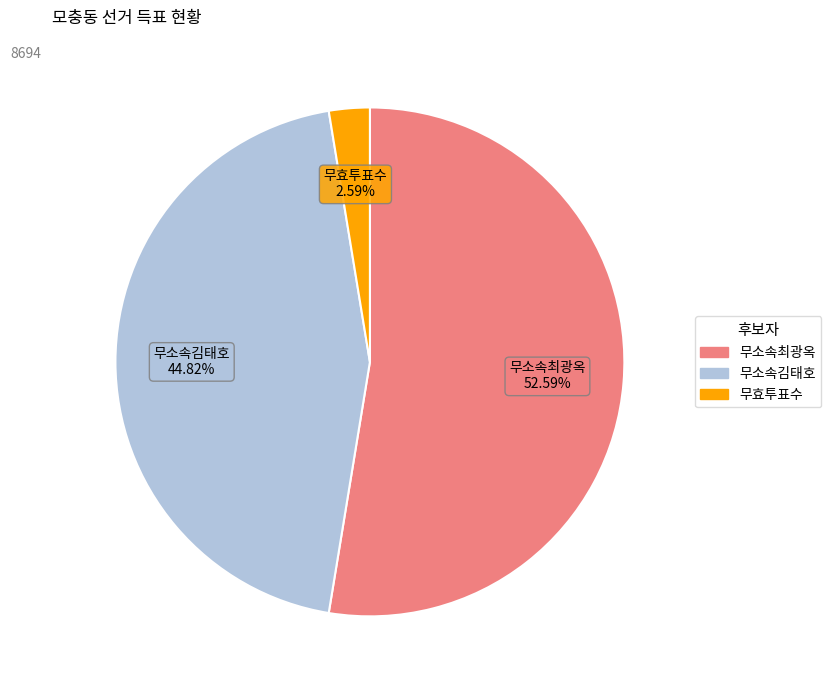

Approximately how many times larger is the value at 무소속김태호 compared to 무소속최광옥?

0.9